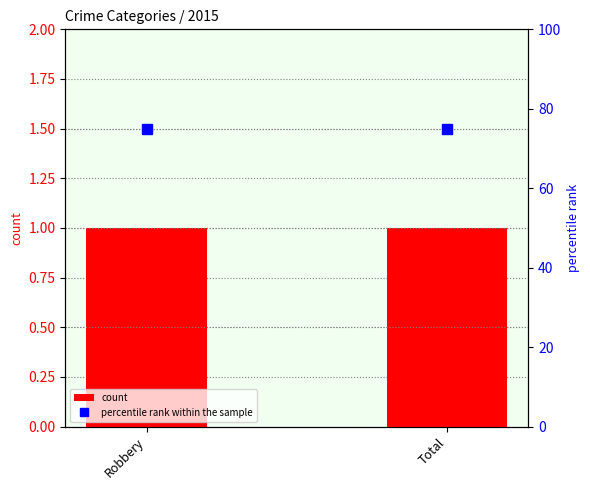

How many groups of bars are there?

2